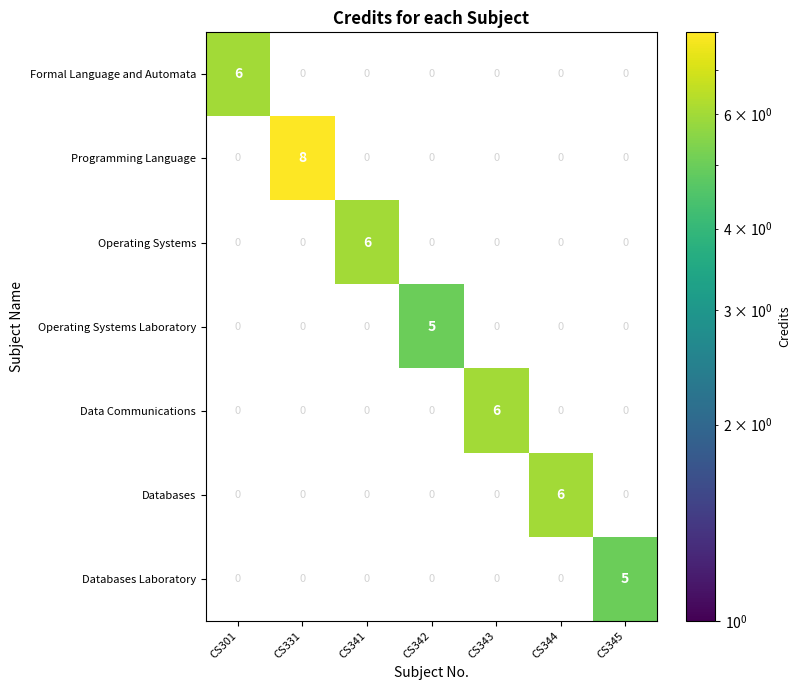

What is the difference between the maximum and minimum values in the Databases series?

6